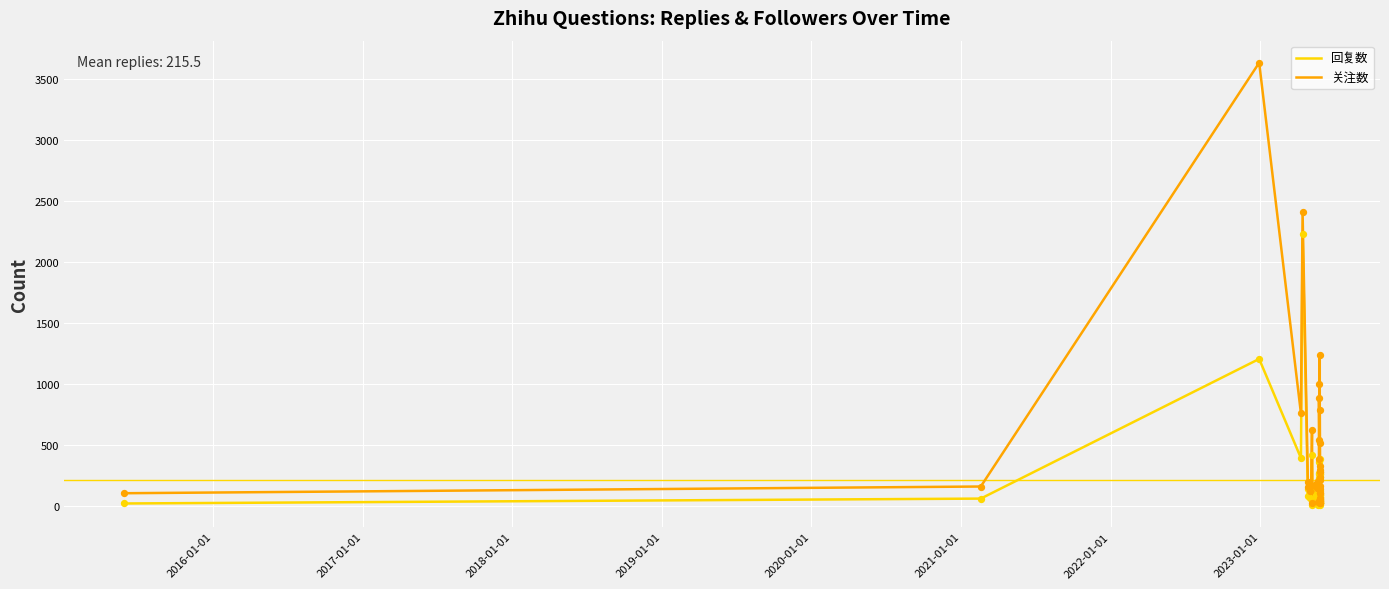

What are all the series names shown in the legend?

回复数, 关注数